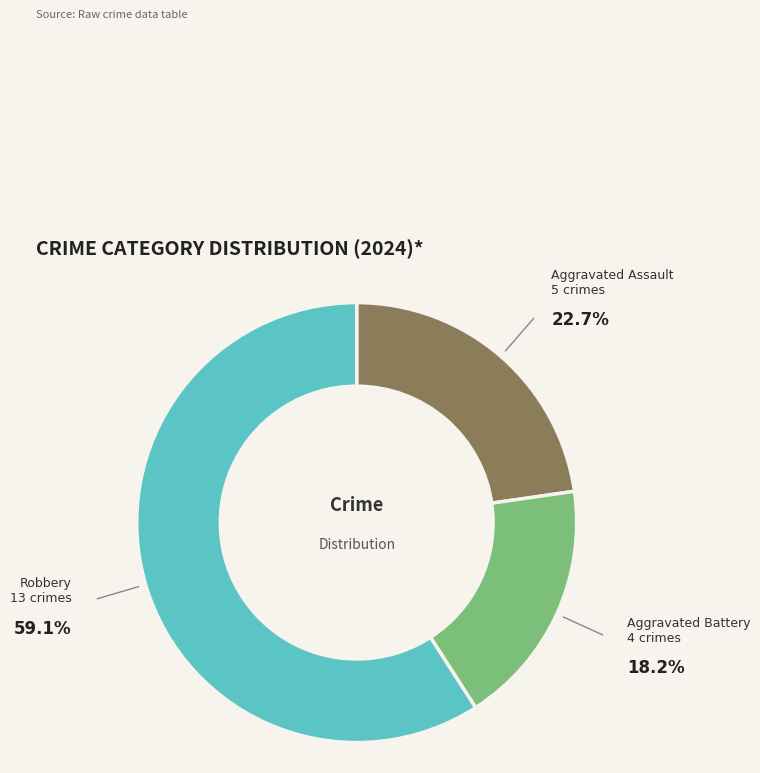

Is there a majority slice in this chart?

Yes